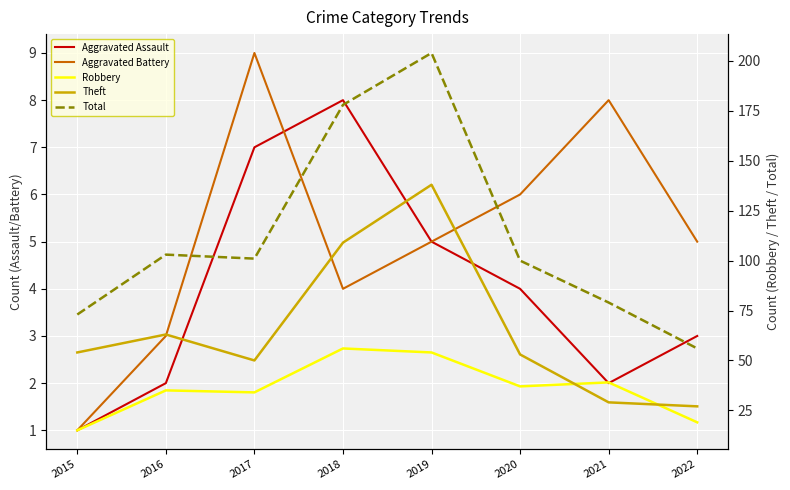

Which series has the widest spread of values?

Total